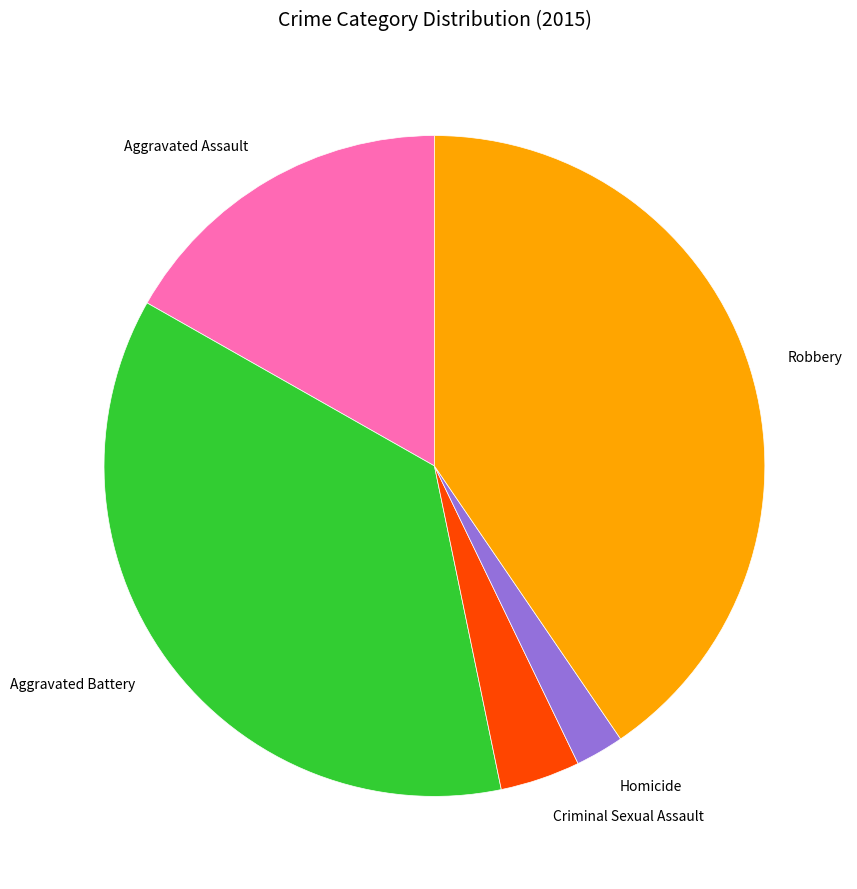

Which slice is the largest?

Robbery